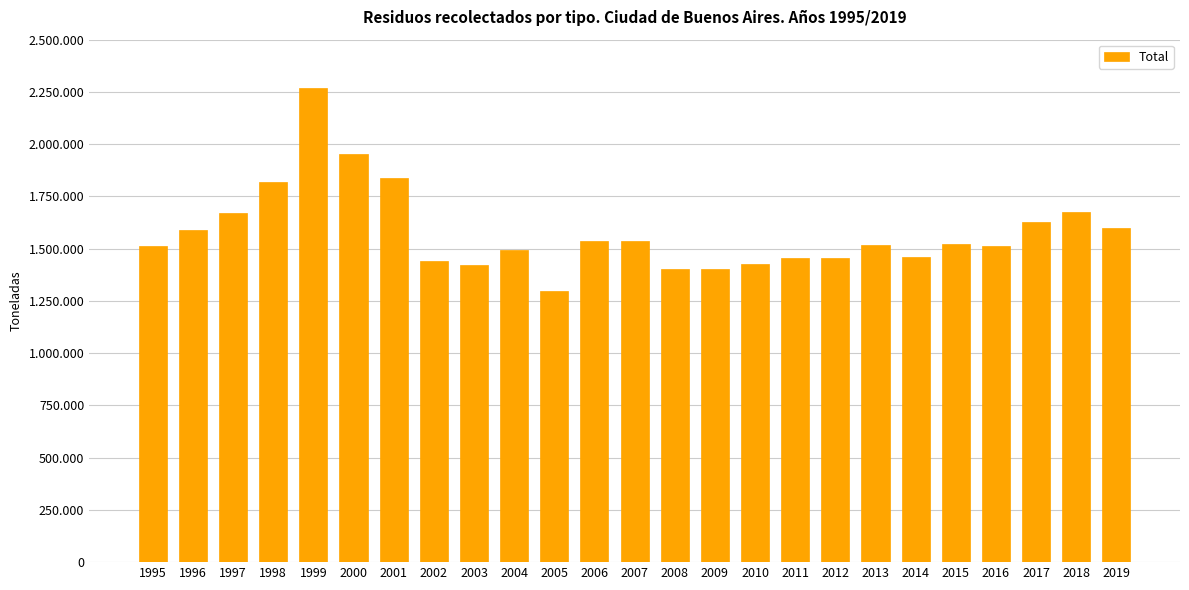

How many distinct data groups are displayed?

1